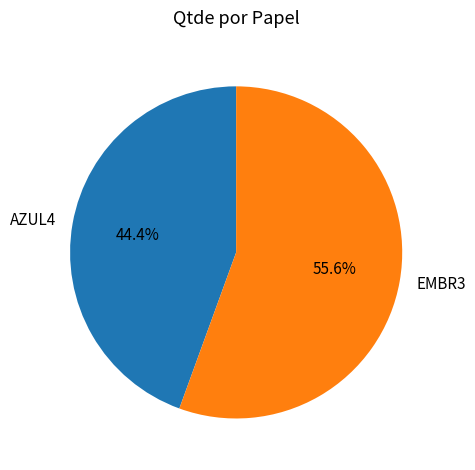

To the nearest percent, what is the average slice percentage?

50%